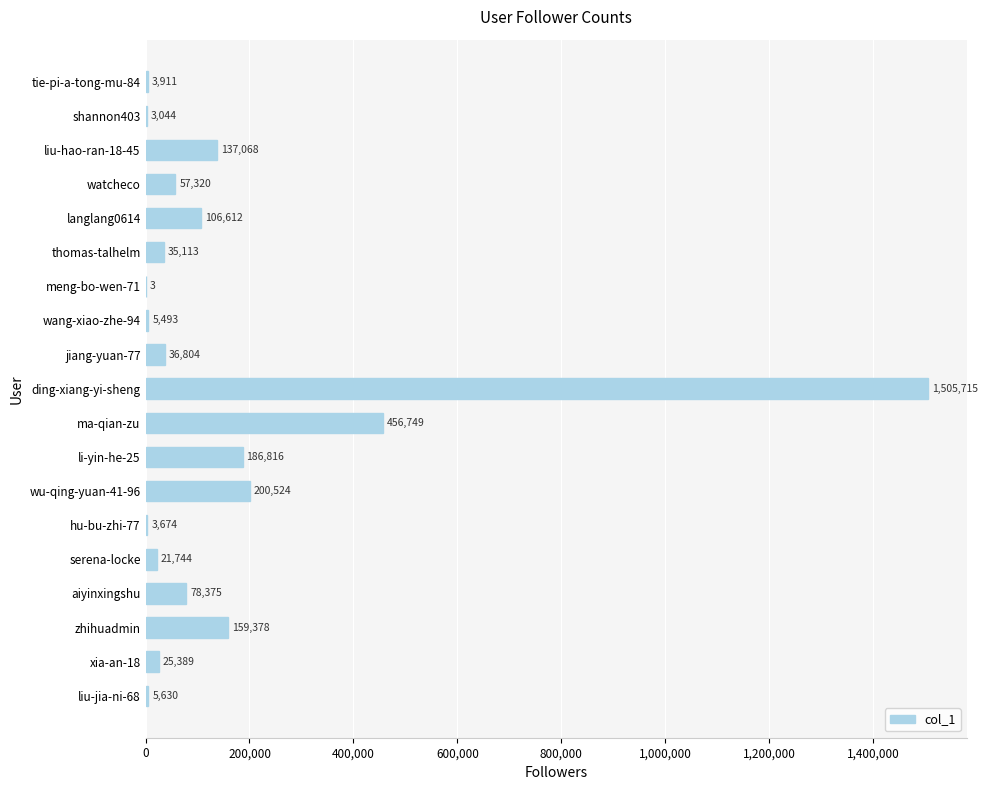

Is it true that the value at liu-hao-ran-18-45 is 39476?

False